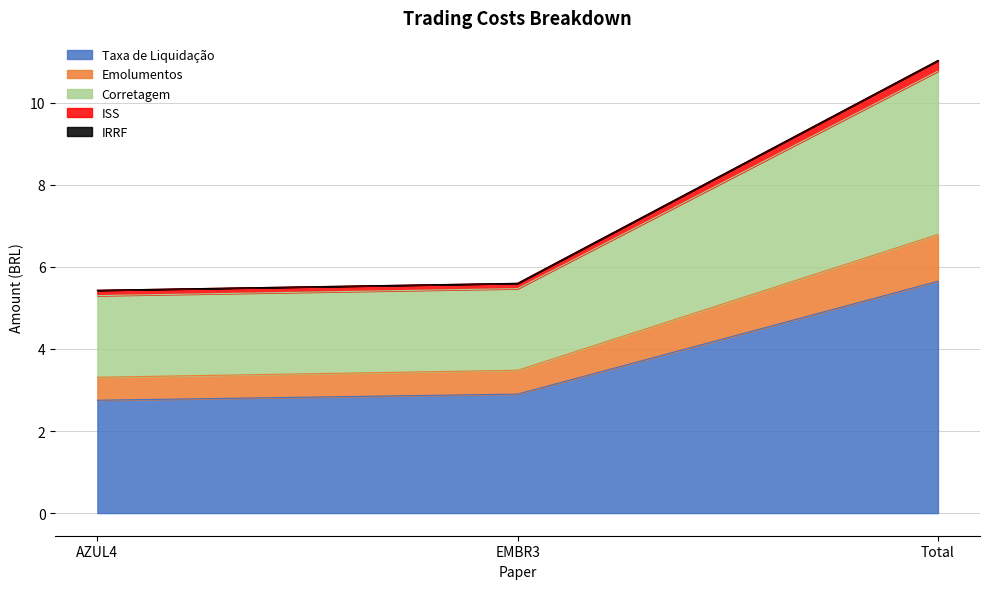

What is the spread (max minus min) of values at AZUL4?

2.7